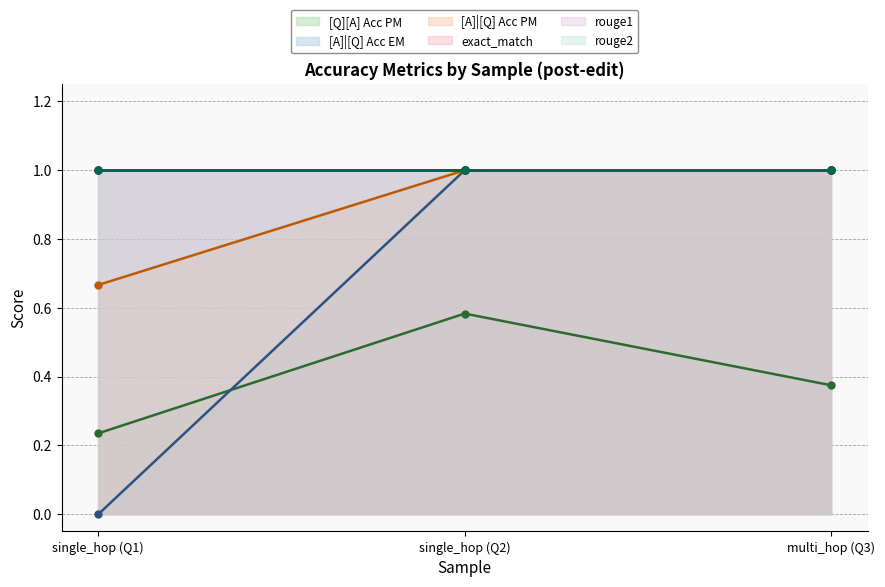

What is the difference between the maximum and minimum values in the [Q][A] Acc PM series?

0.3